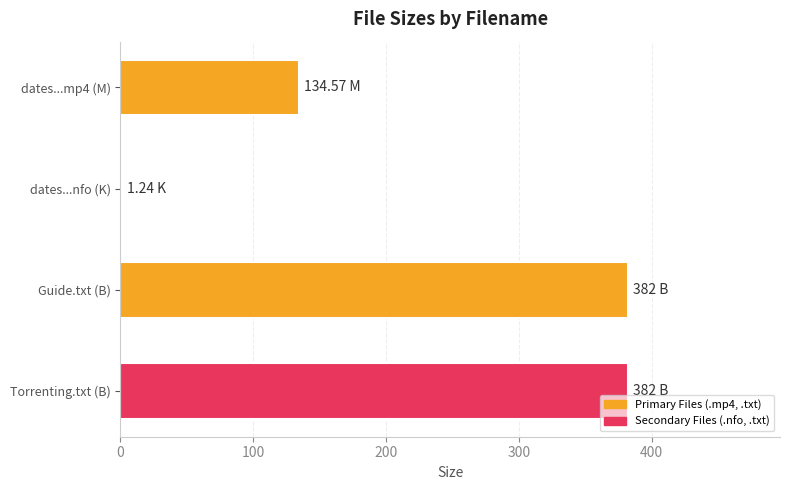

What is the ratio of the value at Torrenting.txt (B) to the value at Guide.txt (B)?

1.0